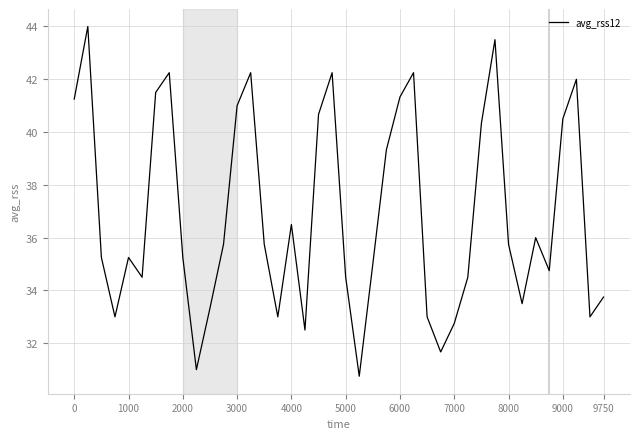

How many lines are shown in the chart?

1